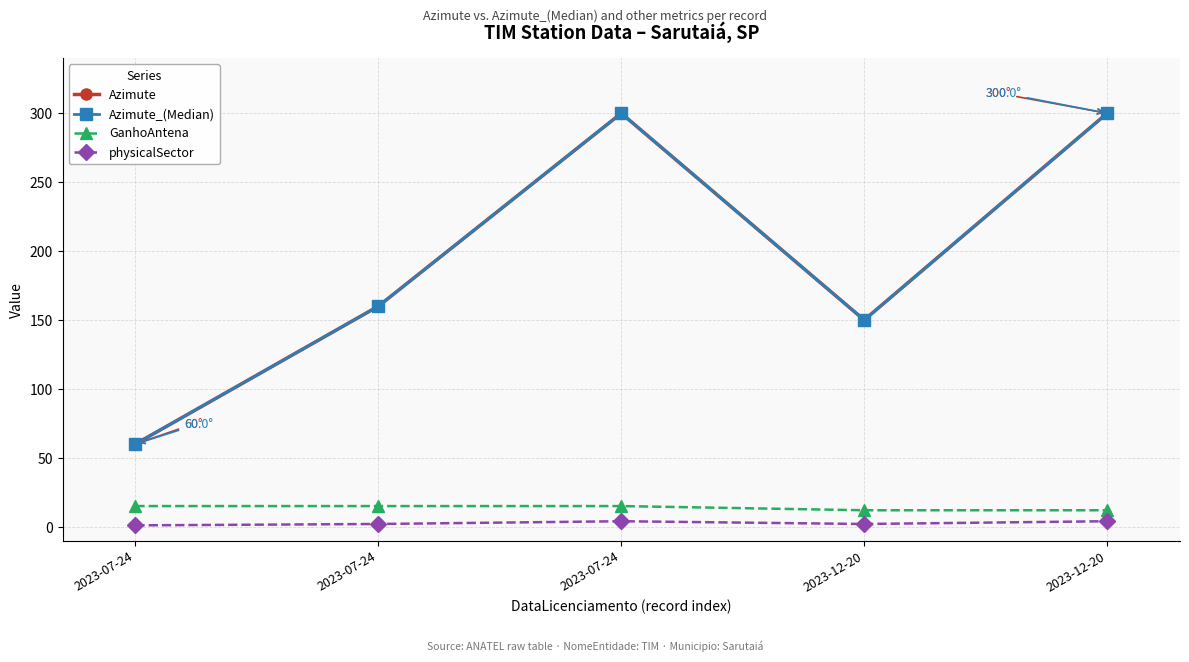

How many values in the physicalSector series exceed 2?

2